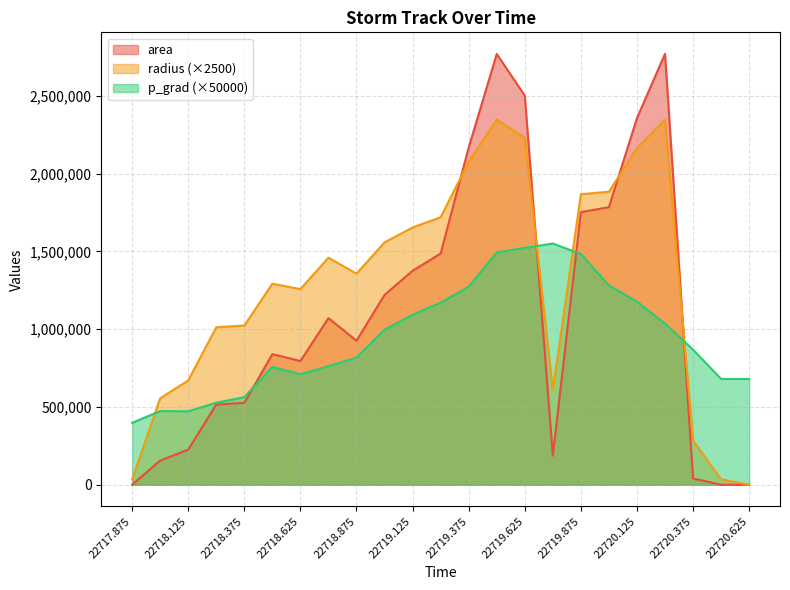

Which label corresponds to the smallest value in the chart?

22720.625